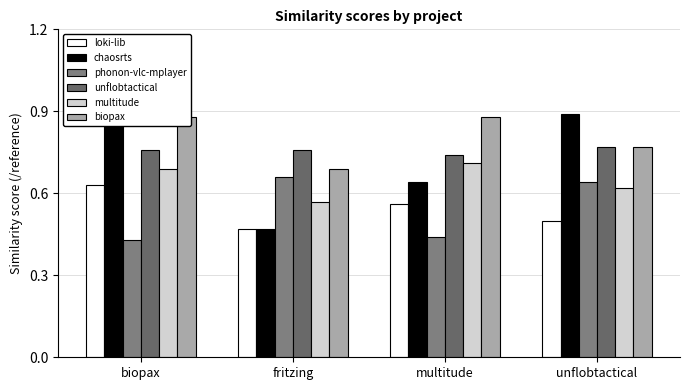

At which label does chaosrts reach its minimum?

fritzing